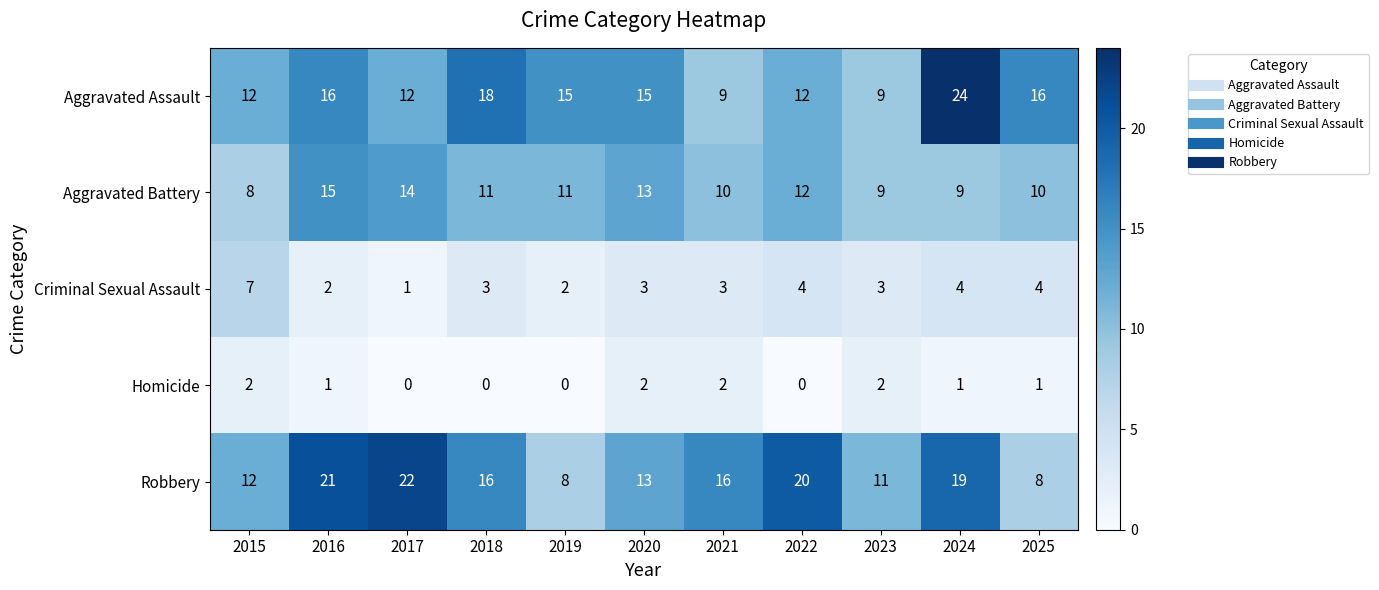

What is the spread (max minus min) of values at 2020?

13